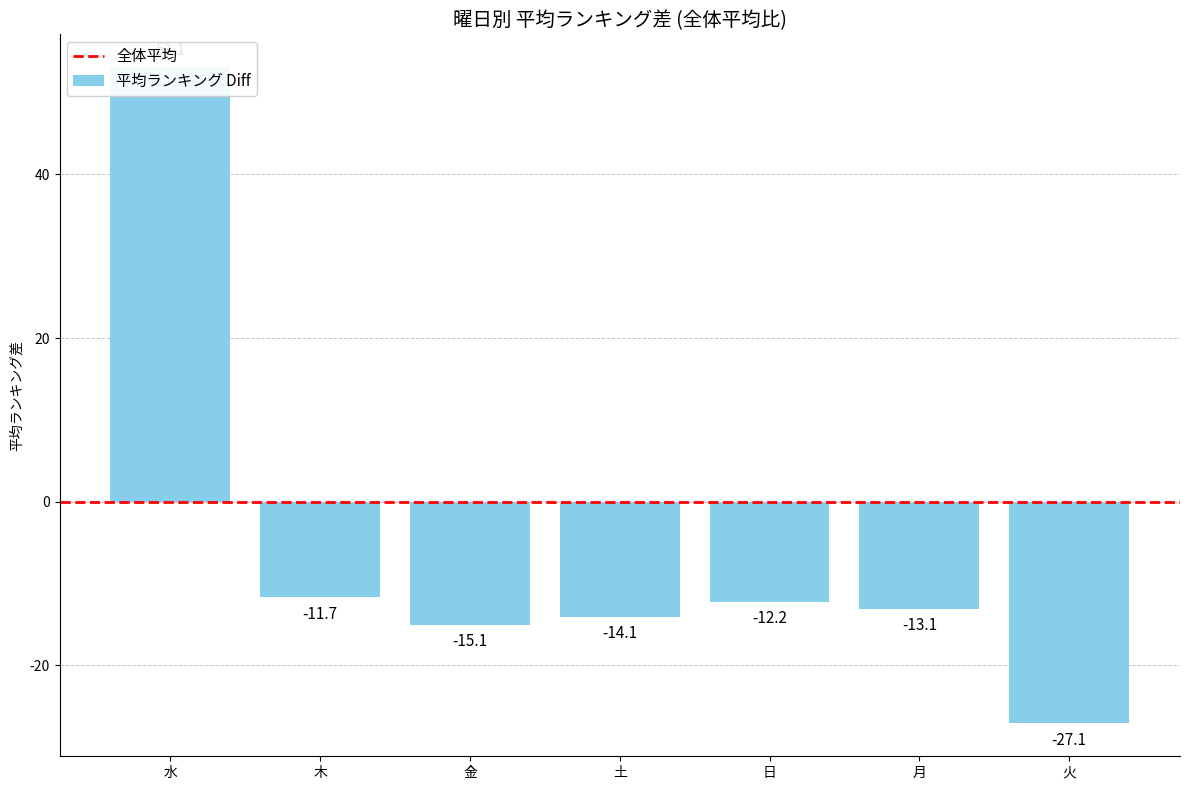

How many distinct data groups are displayed?

1